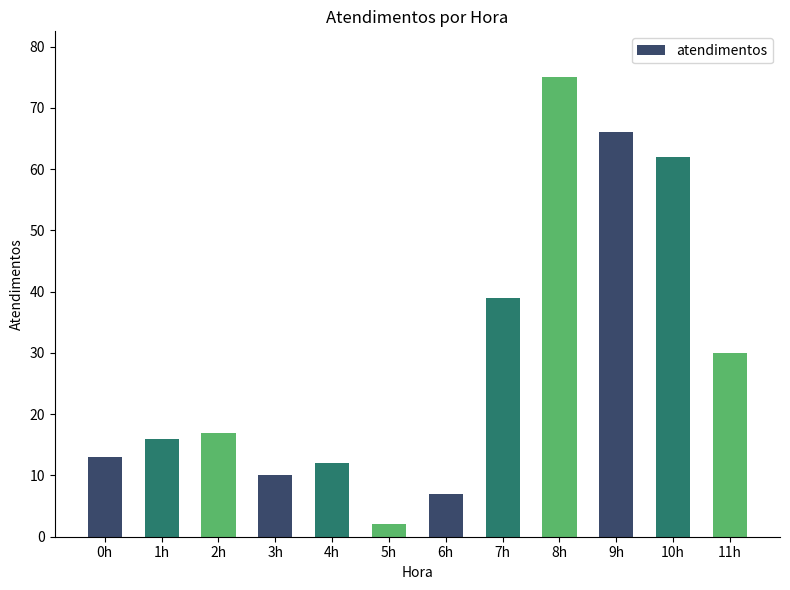

Are the bars horizontal?

No